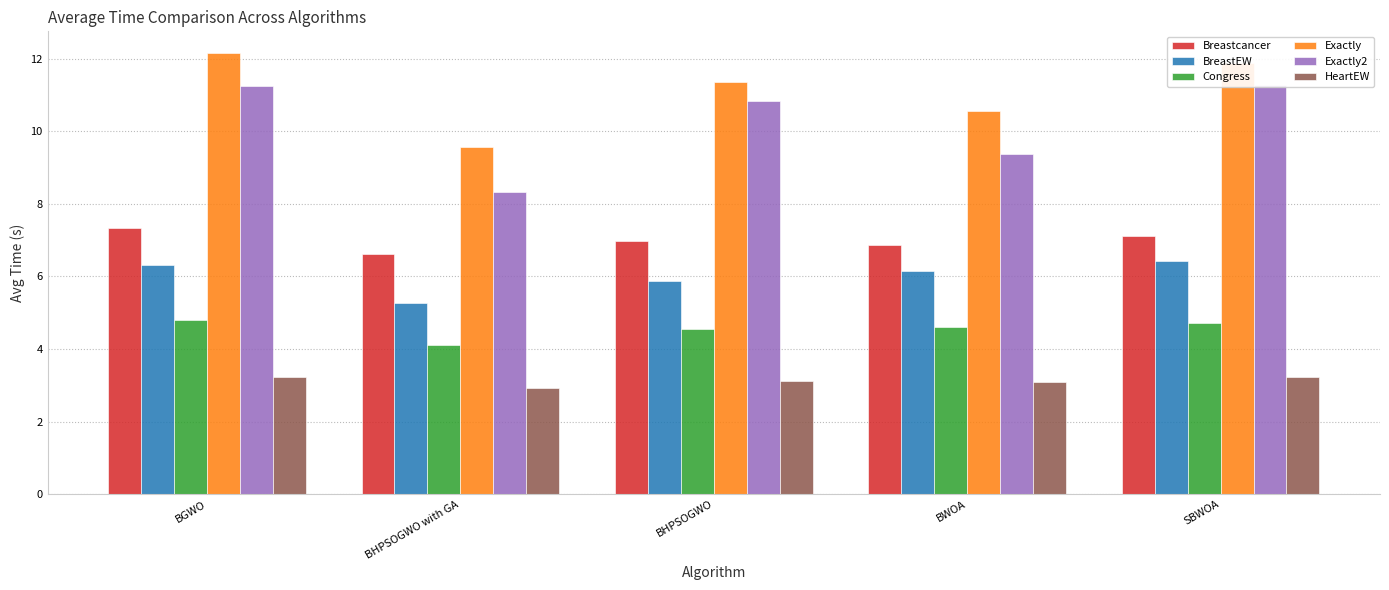

What is the total value across all series at BGWO?

45.1